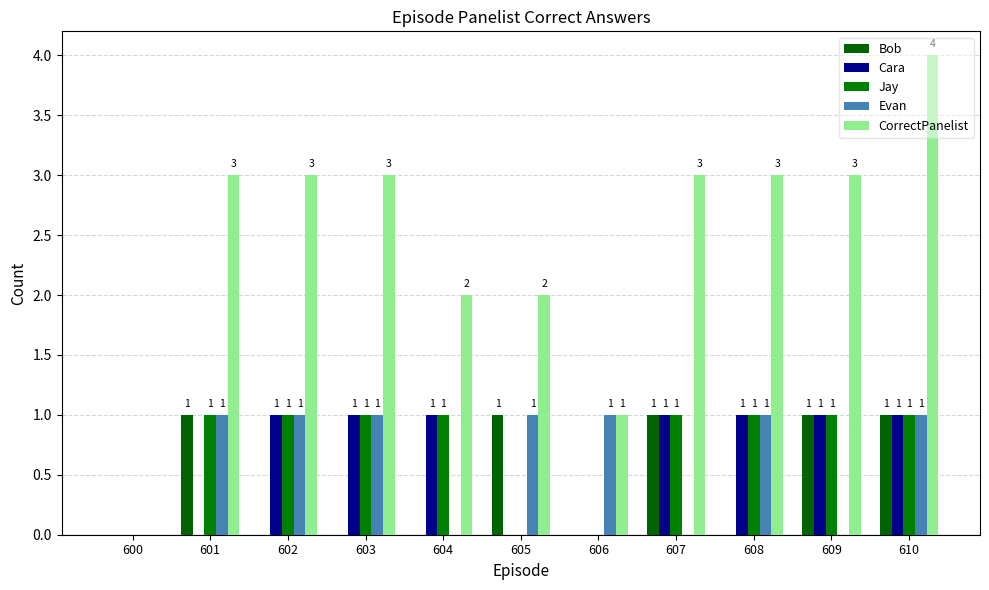

What is the highest value of the Bob series?

1